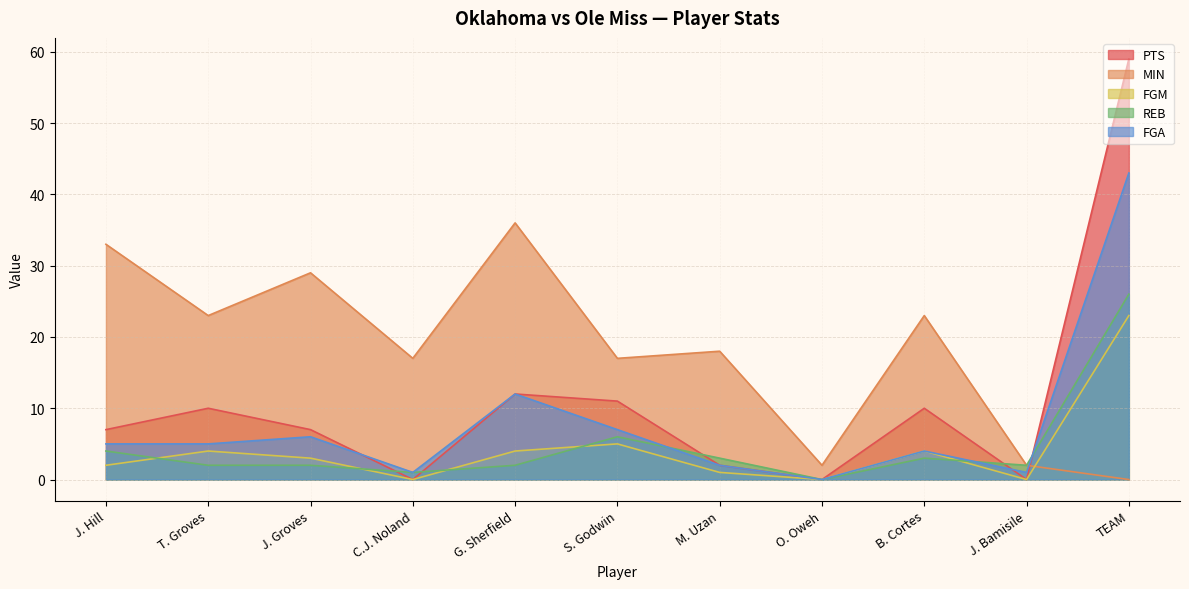

What is the maximum value shown in the chart?

59